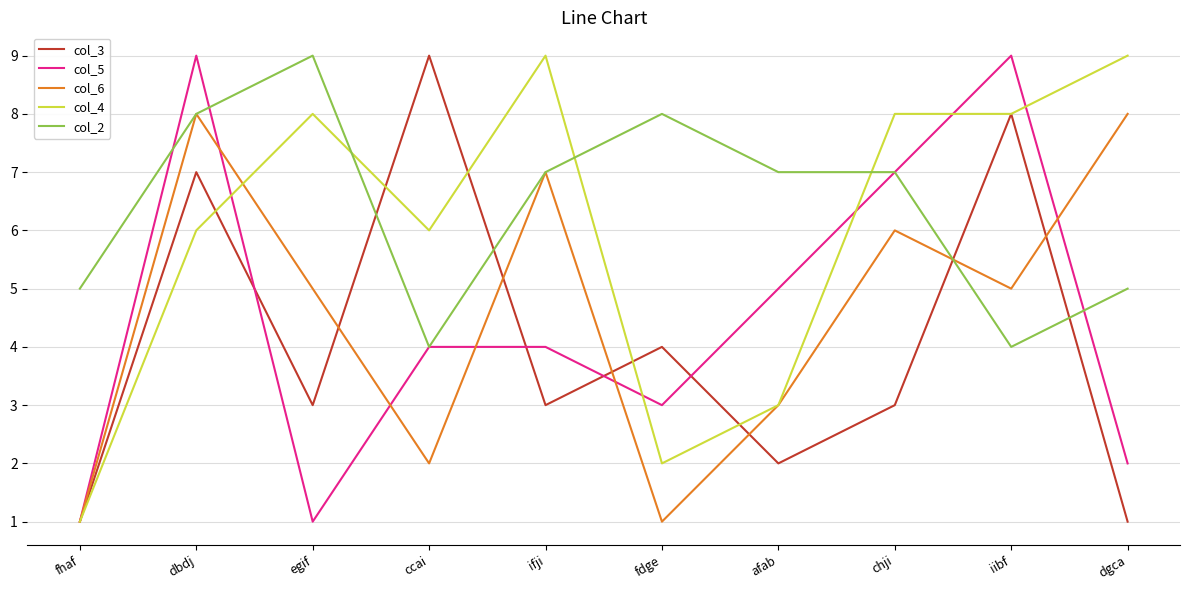

How many lines are shown in the chart?

5